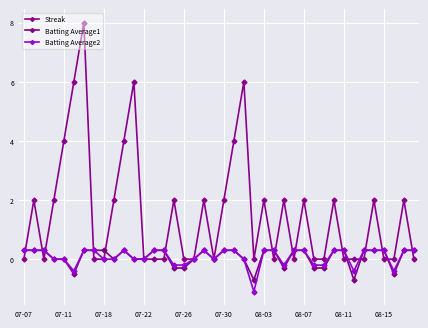

How many lines are shown in the chart?

3